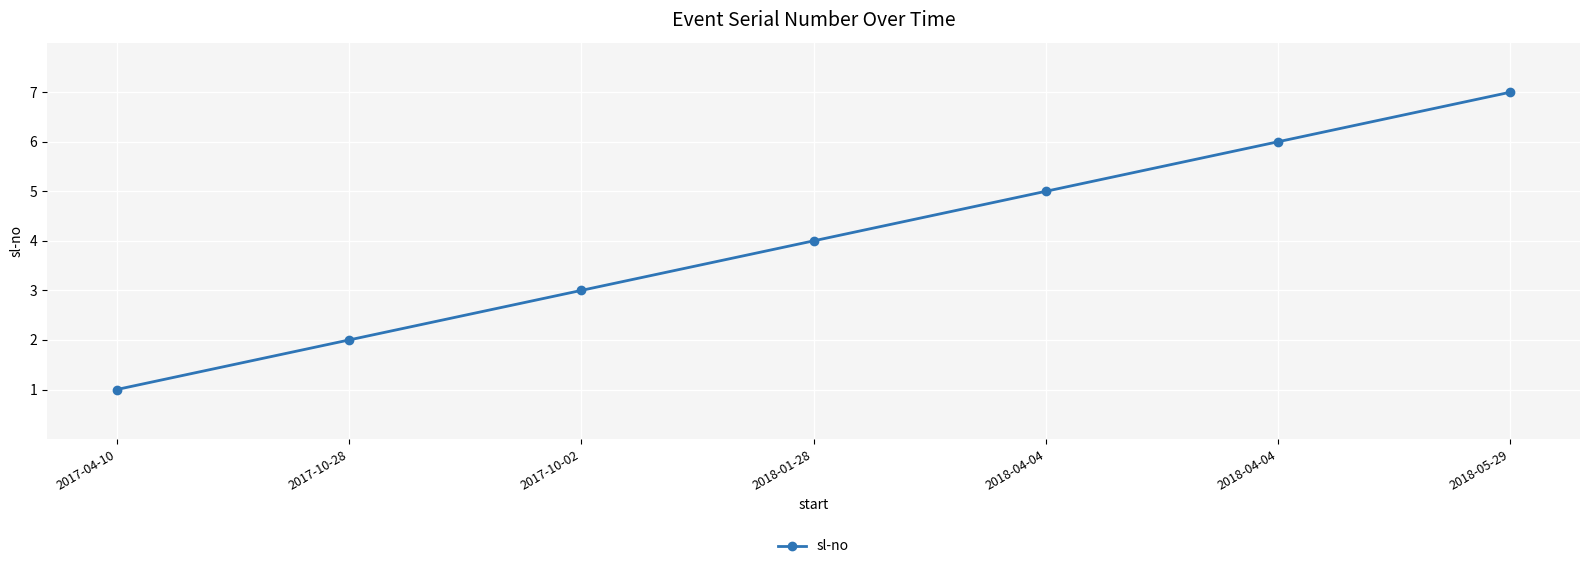

List the labels in order of value, smallest first.

2017-04-10, 2017-10-28, 2017-10-02, 2018-01-28, 2018-04-04, 2018-04-04, 2018-05-29